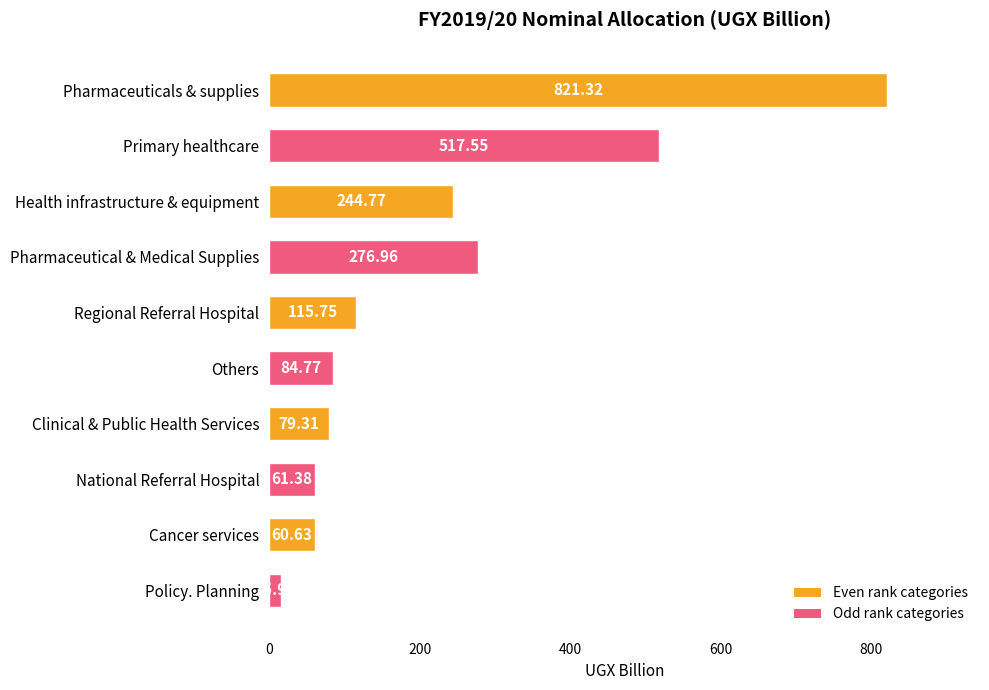

At which category does the chart reach its peak across all series?

Pharmaceuticals & supplies